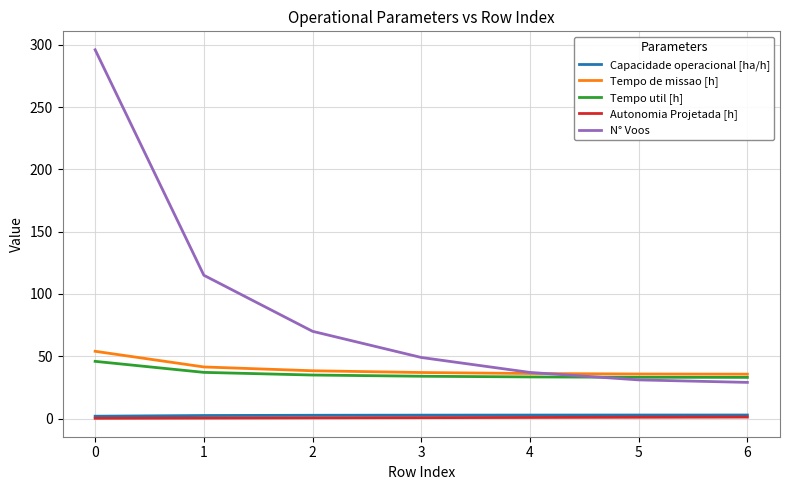

True or false: N° Voos has a value of 29.0 at 6.

True